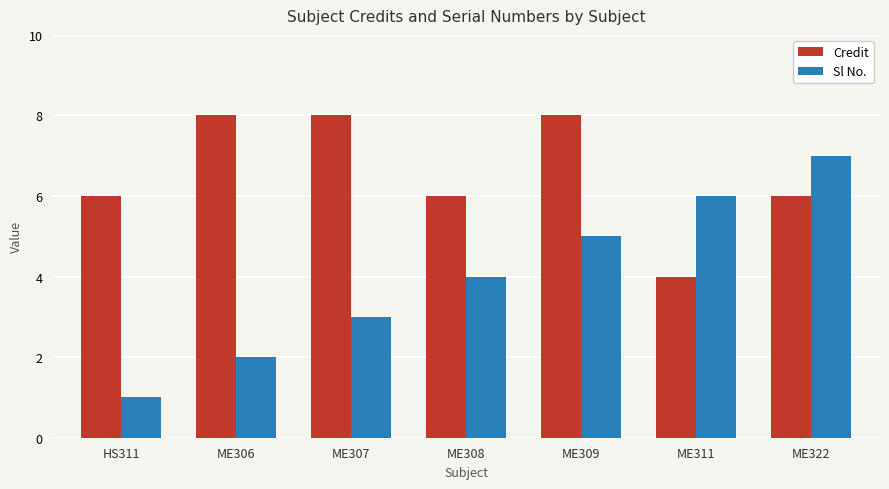

The value of Sl No. at ME322 is 9. True or false?

False